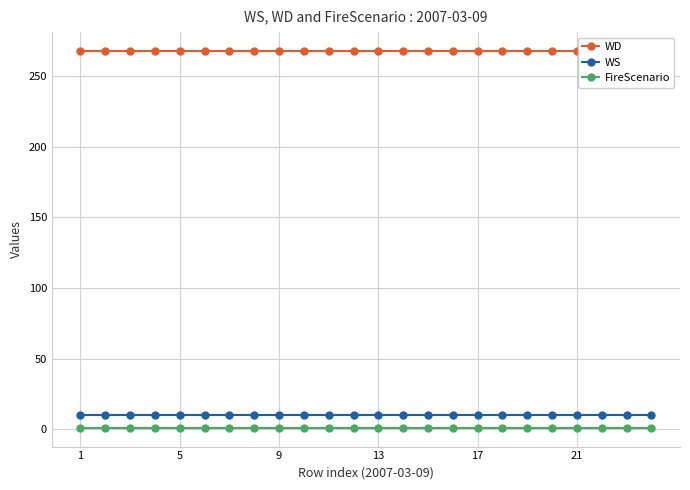

True or false: FireScenario and WS cross at least once.

False